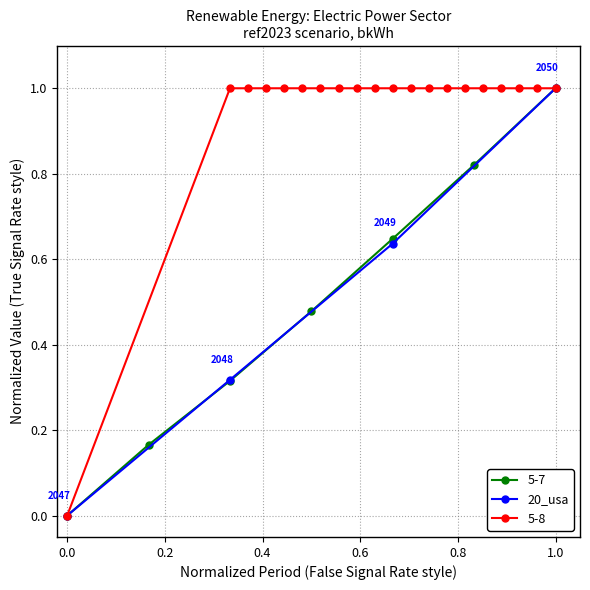

True or false: 20_usa has more than 2 interior local peaks.

False